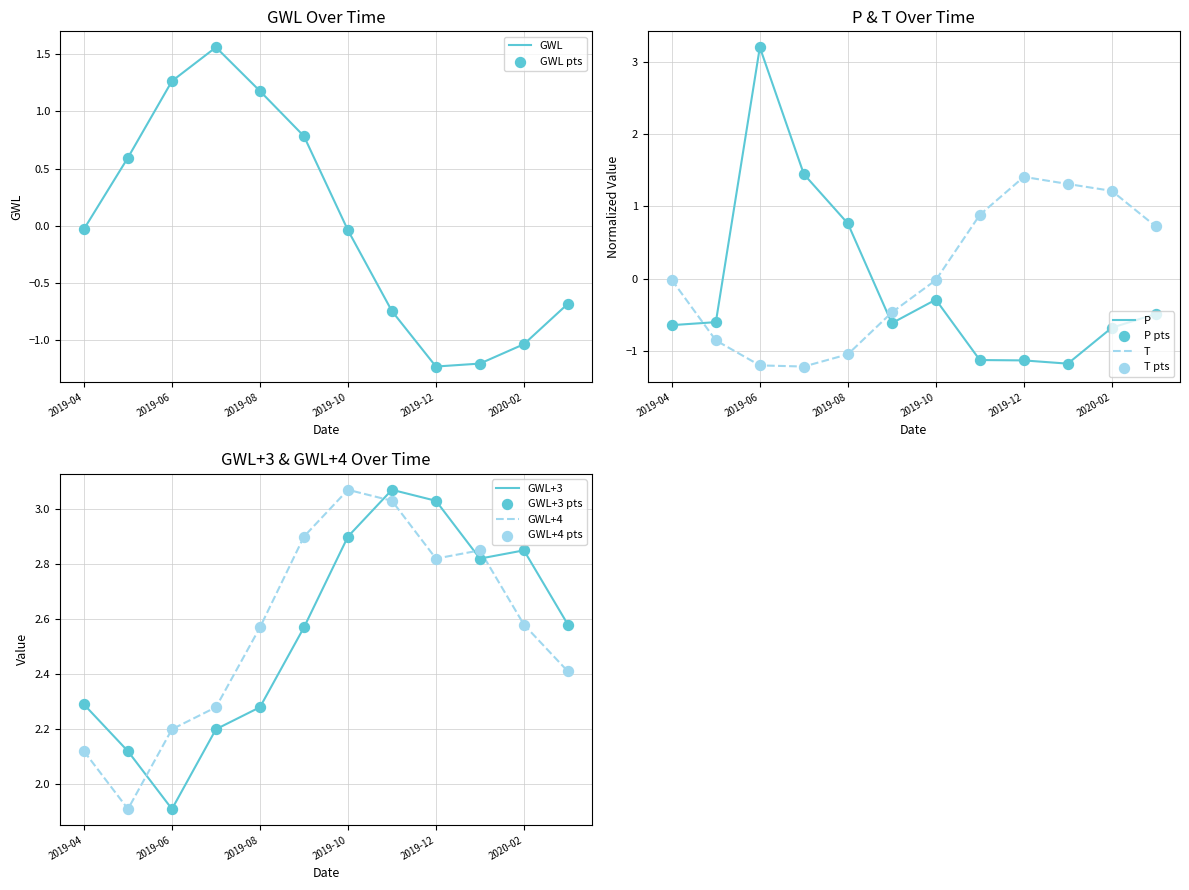

Which series has the largest Y range (max minus min)?

P